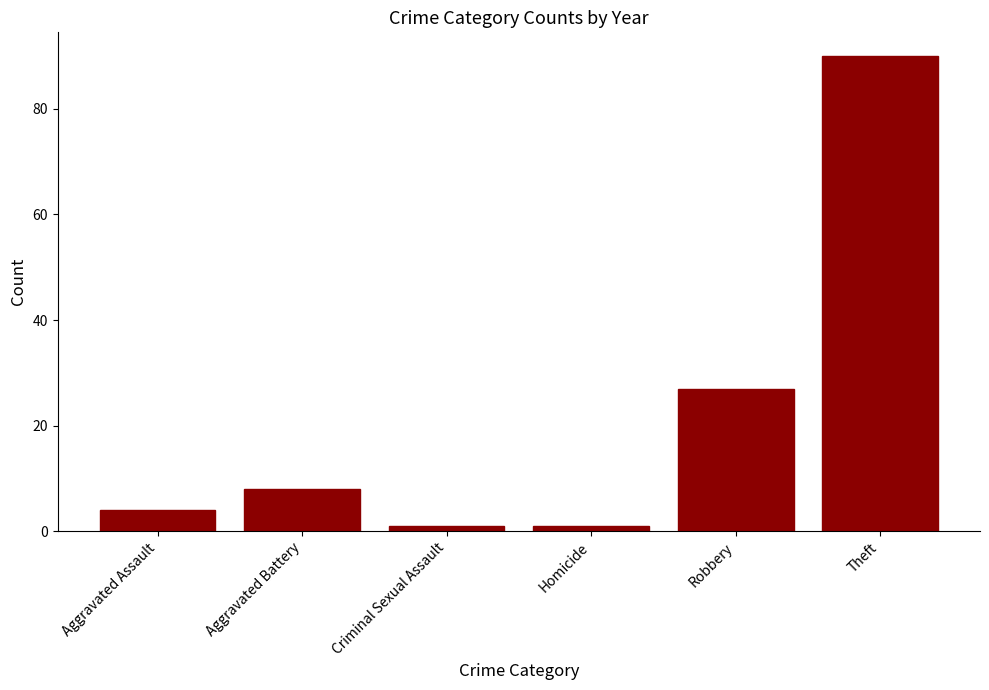

What is the difference between the maximum and second lowest values?

89